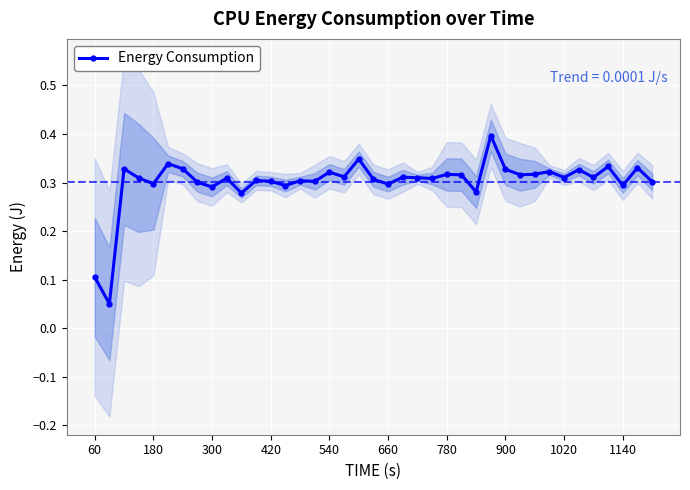

True or false: Energy Consumption has more than 1 points higher than both neighbors.

True